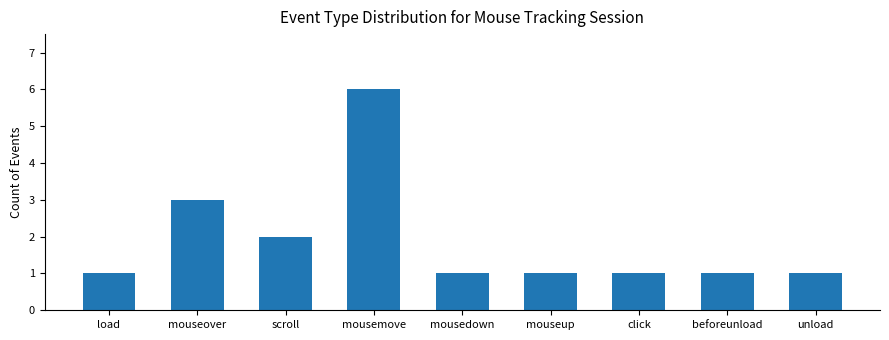

What is the approximate value at load?

1